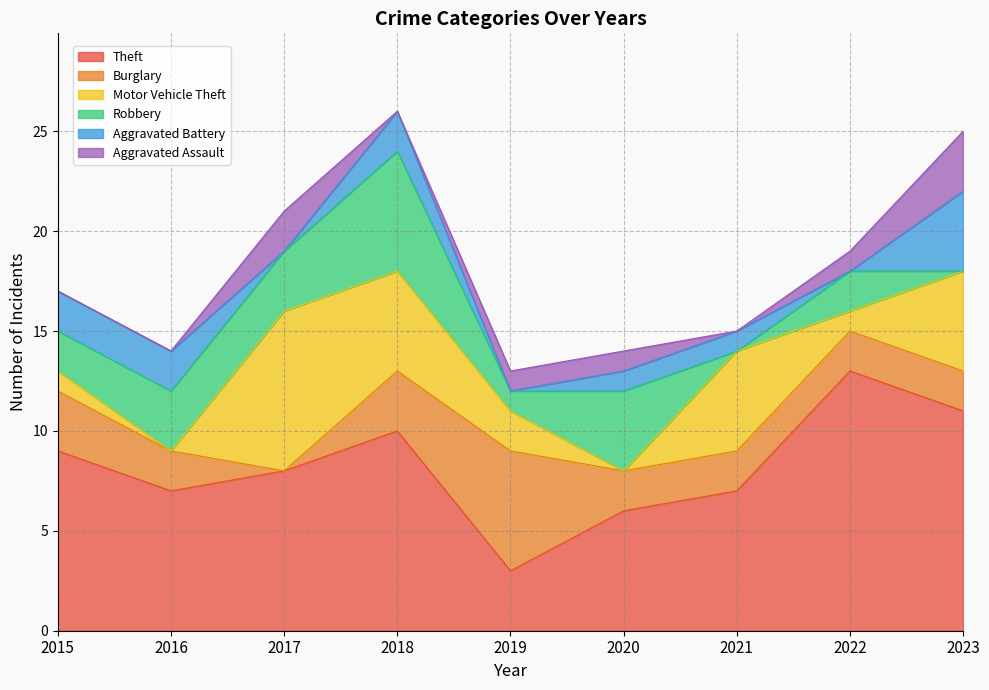

List the labels in order of Burglary value, largest first.

2019, 2015, 2018, 2016, 2020, 2021, 2022, 2023, 2017